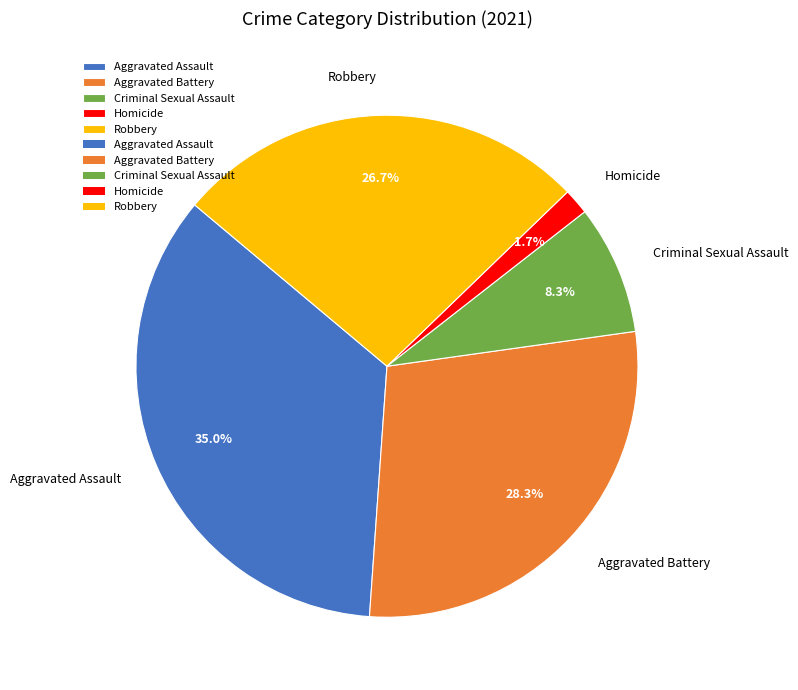

To the nearest percent, what percentage of the pie is Robbery?

27%